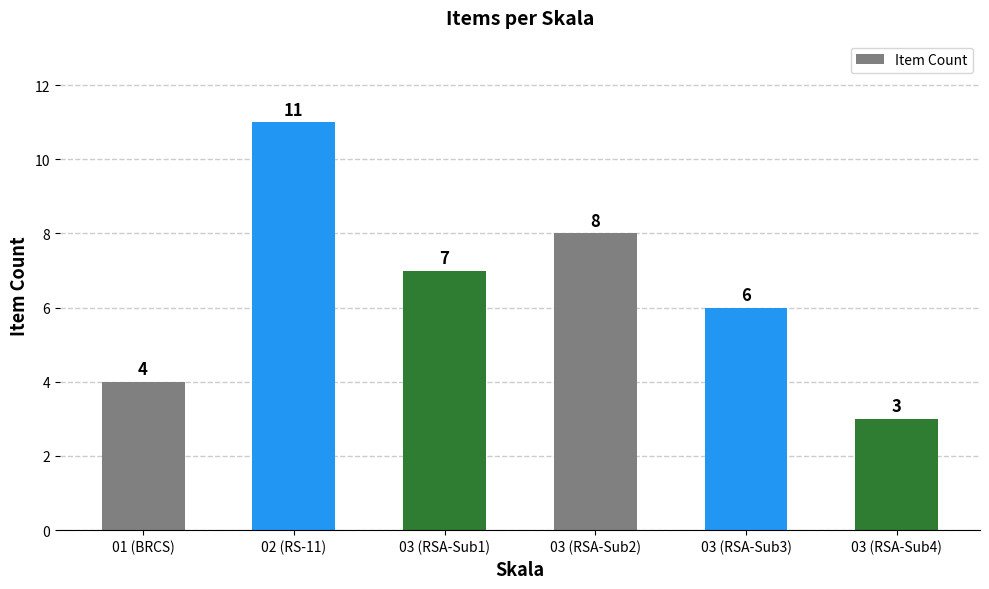

Are the bars horizontal?

No